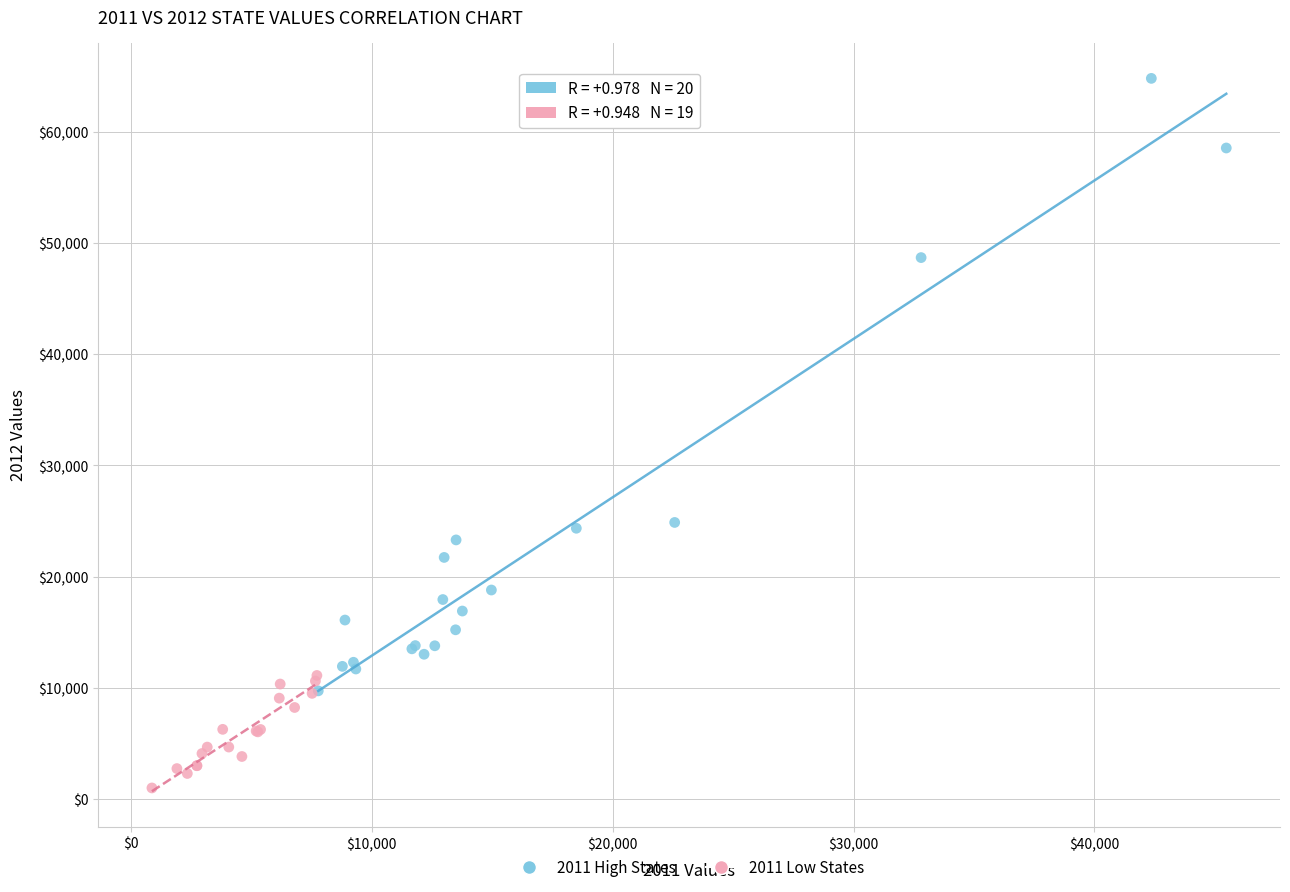

Which series has the widest spread of Y values?

2011 High States